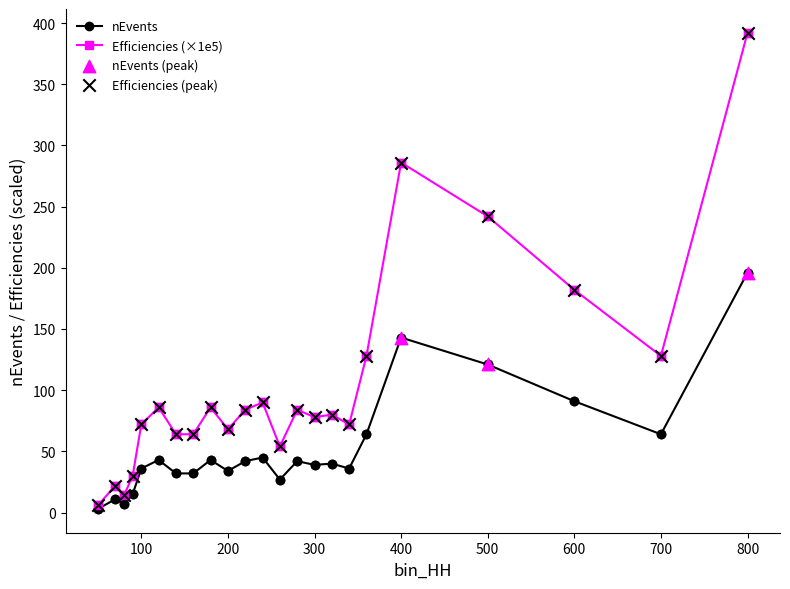

What is the value of the nEvents point at the 5th from the left?

36.0